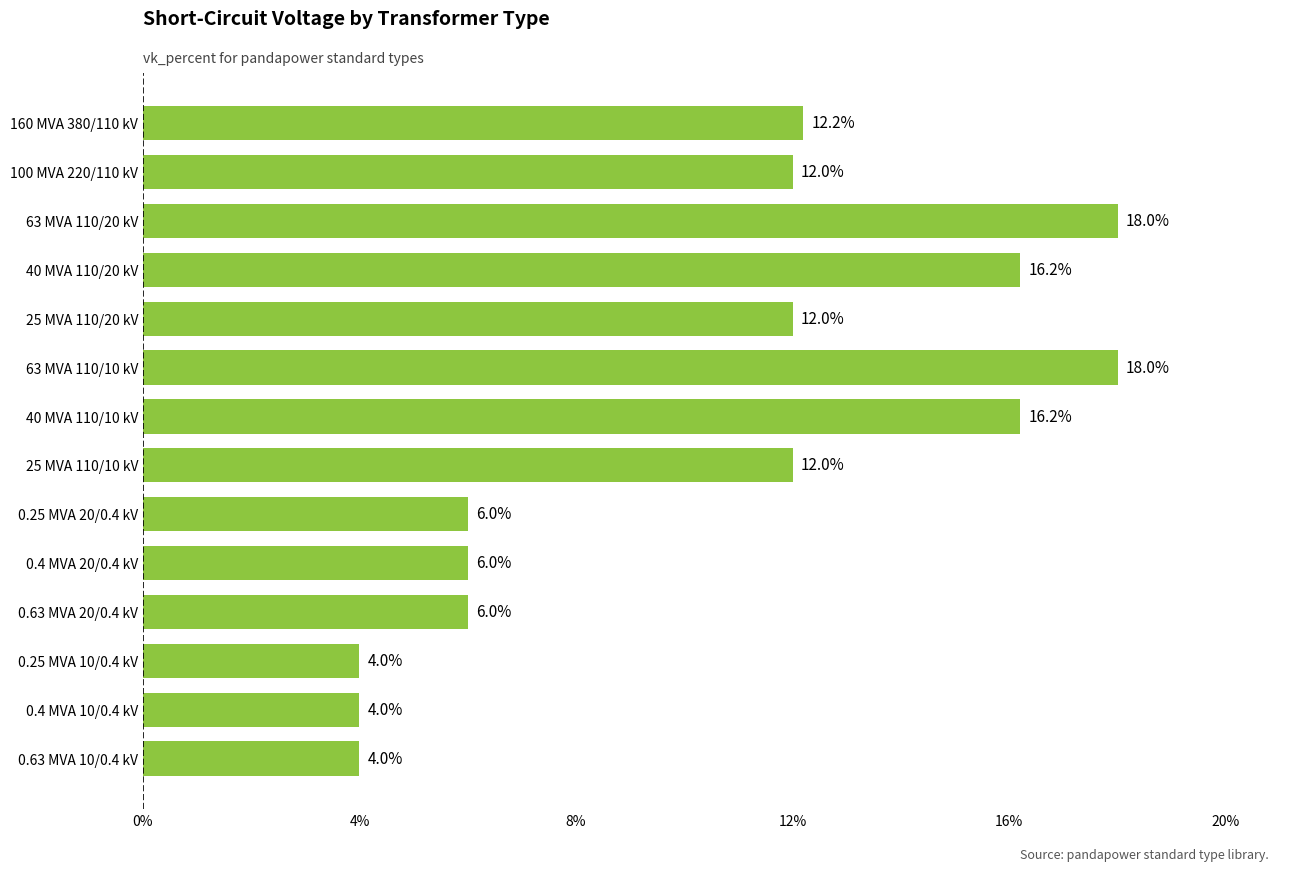

Are the bars grouped side by side (vs. stacked)?

No